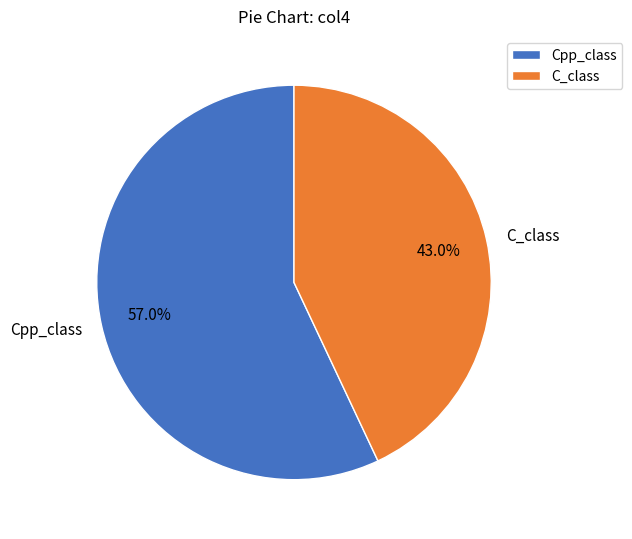

To the nearest percent, what percentage of the pie is Cpp_class?

57%